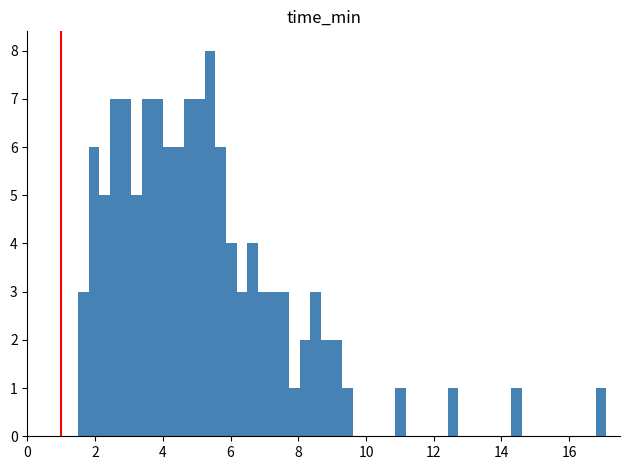

Read against the x-axis, roughly where is the centre of the tallest bar?

5.4